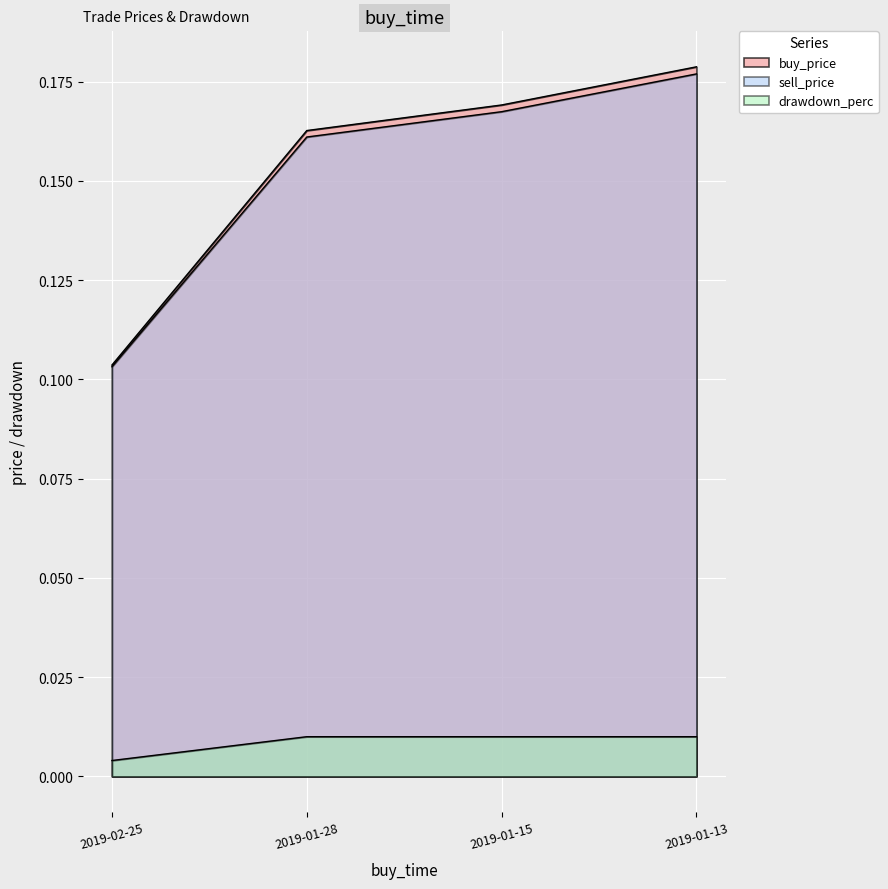

Between 2019-02-25 and 2019-01-28, which series saw the biggest shift?

buy_price